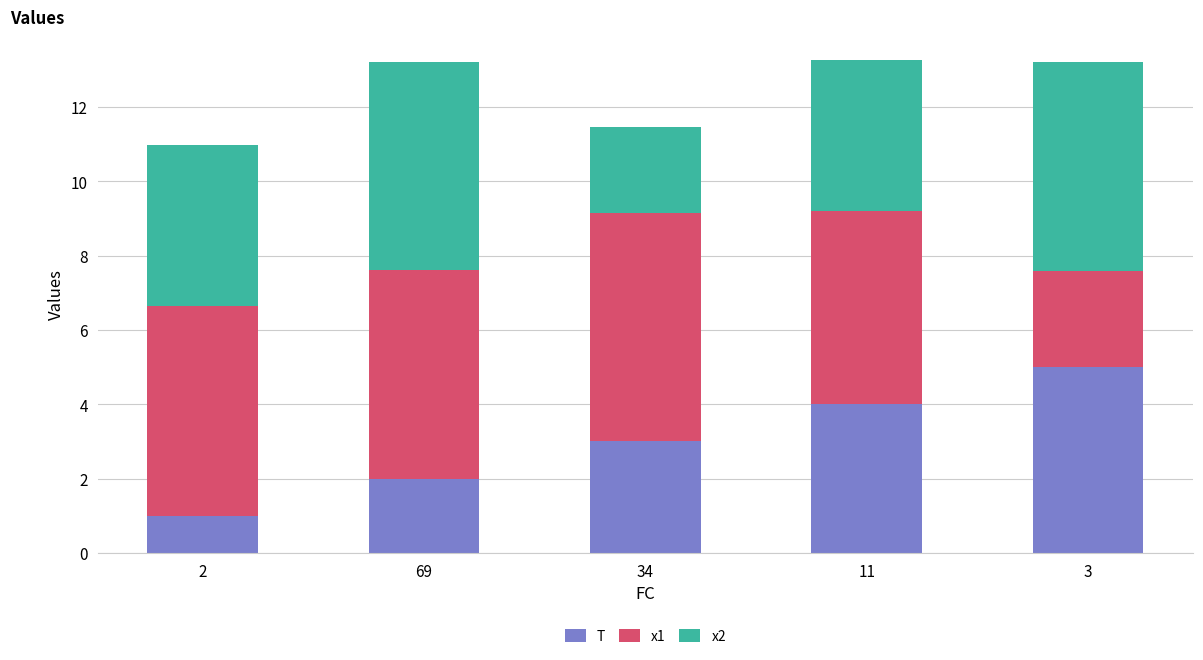

Is it true that T equals 5.0 at 3?

True